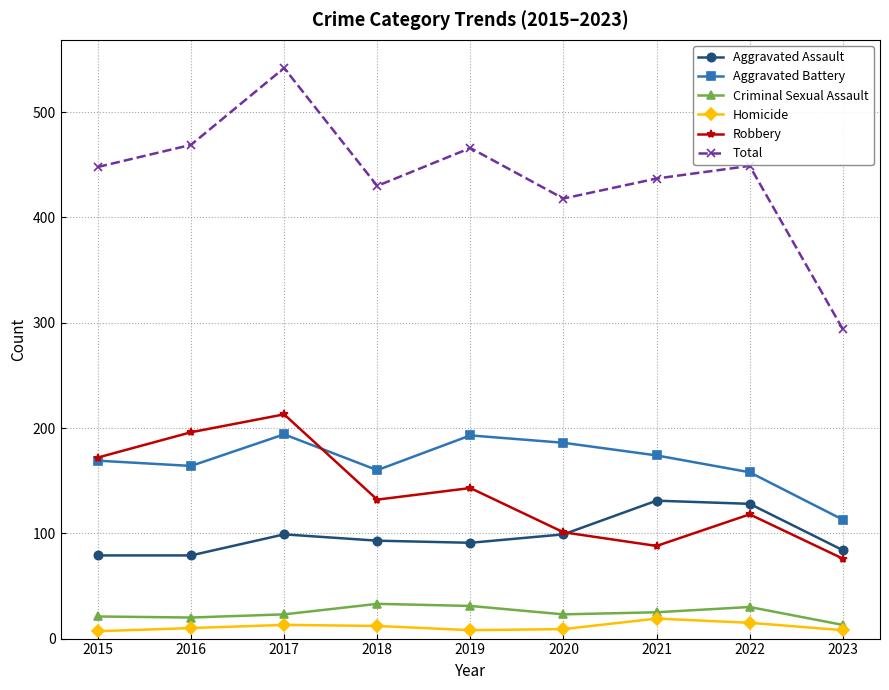

True or false: Aggravated Battery has a value of 169 at 2015.

True